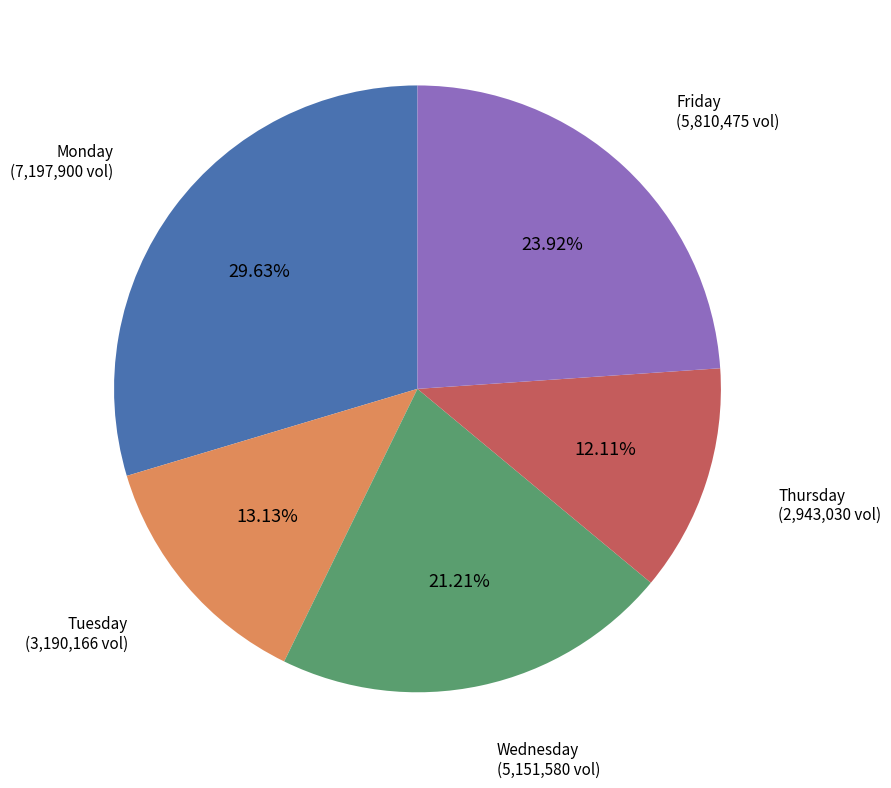

To the nearest percent, what is the combined percentage of Tuesday and Thursday?

25%